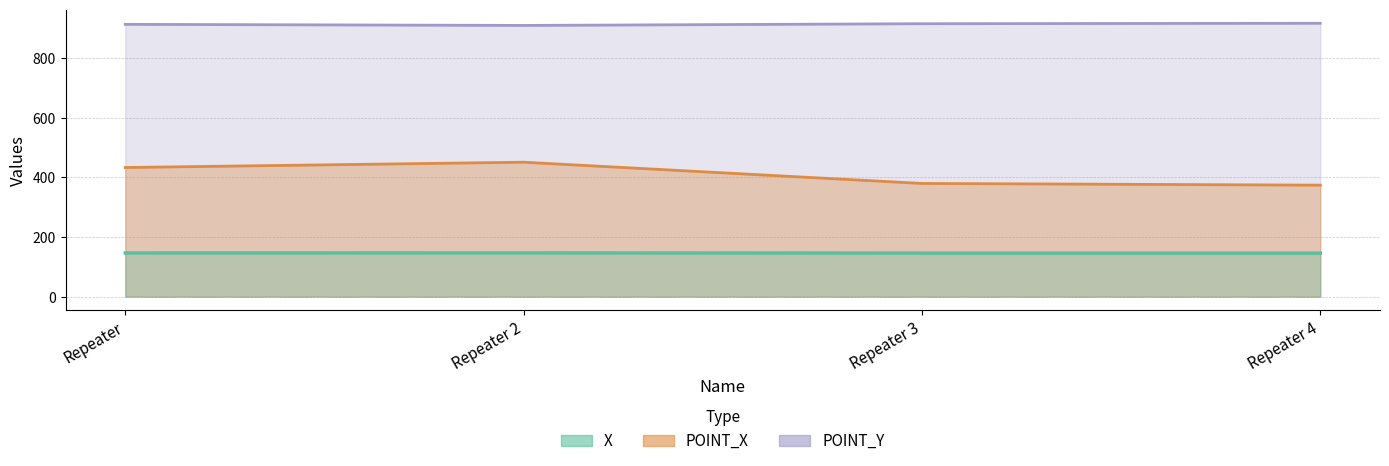

At how many categories does at least one series exceed 853?

4